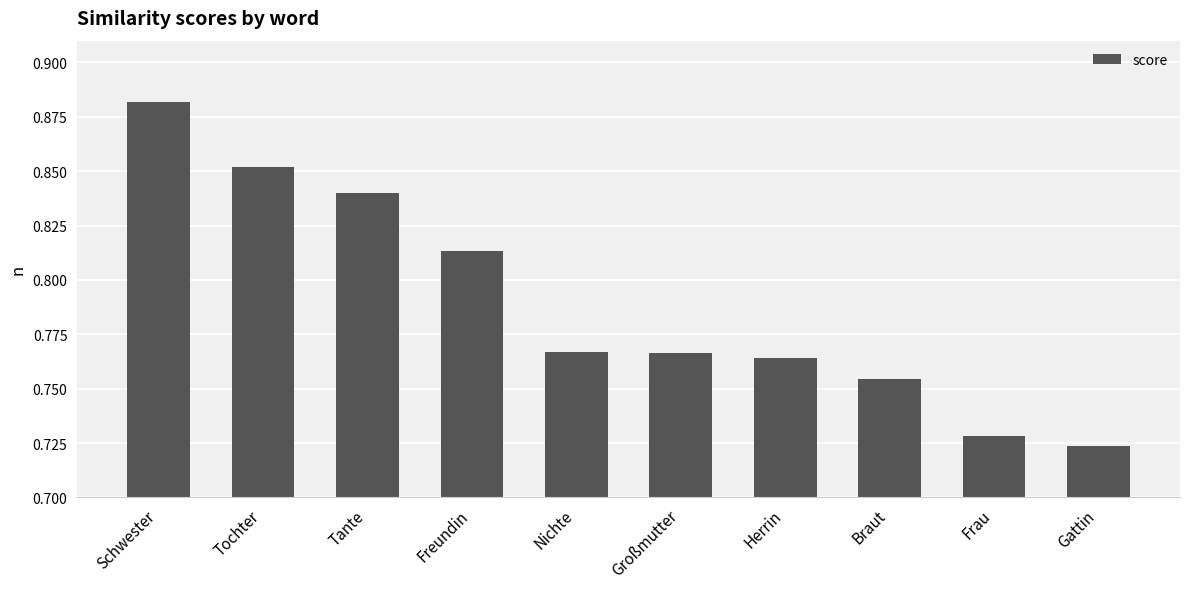

What position from the left is Gattin?

10